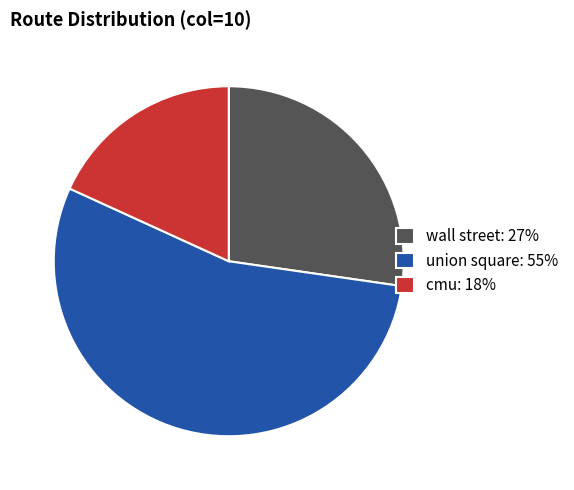

Which slice is the smallest?

cmu